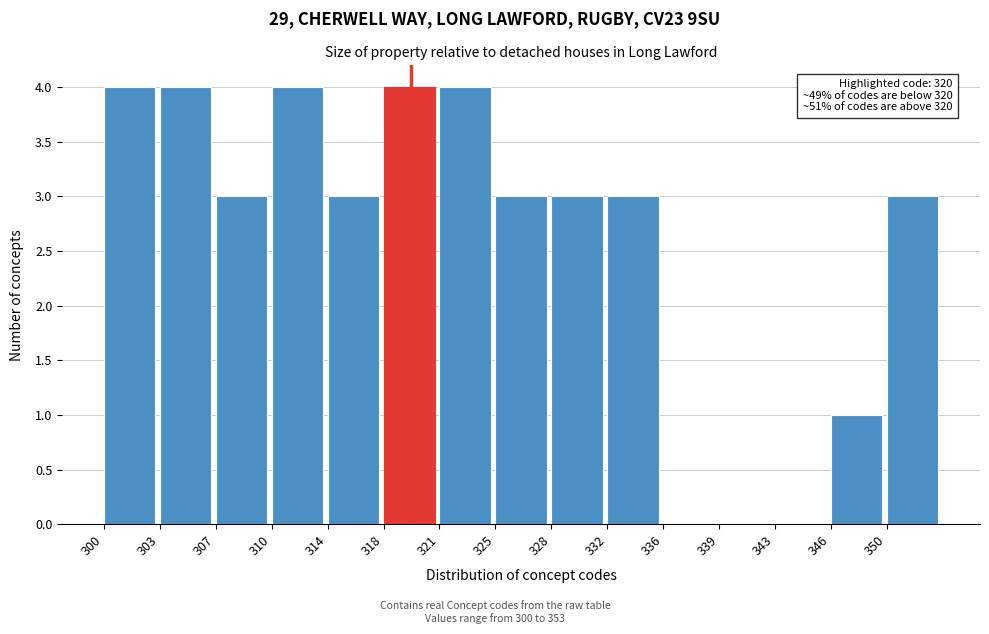

Reading left to right, list all the values displayed in this chart.

300=4	303=4	307=3	310=4	314=3	318=4	321=4	325=3	328=3	332=3	336=0	339=0	343=0	346=1	350=3